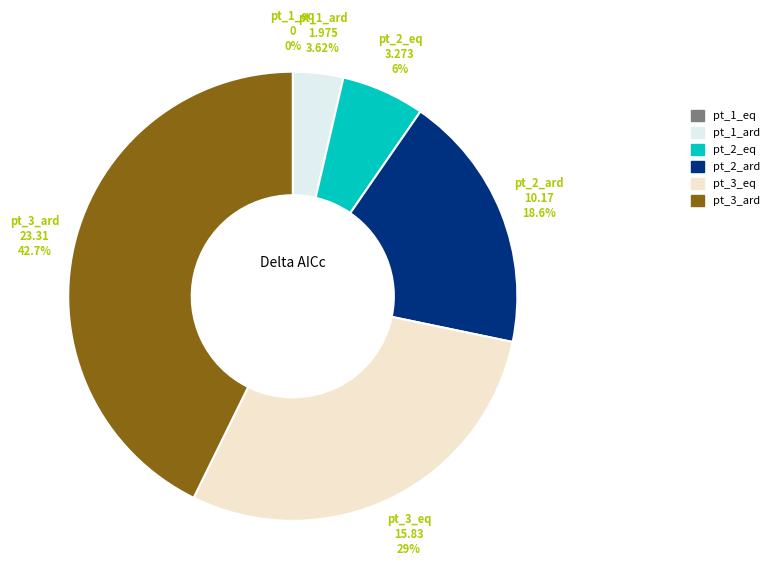

Which slice is the largest?

pt_3_ard